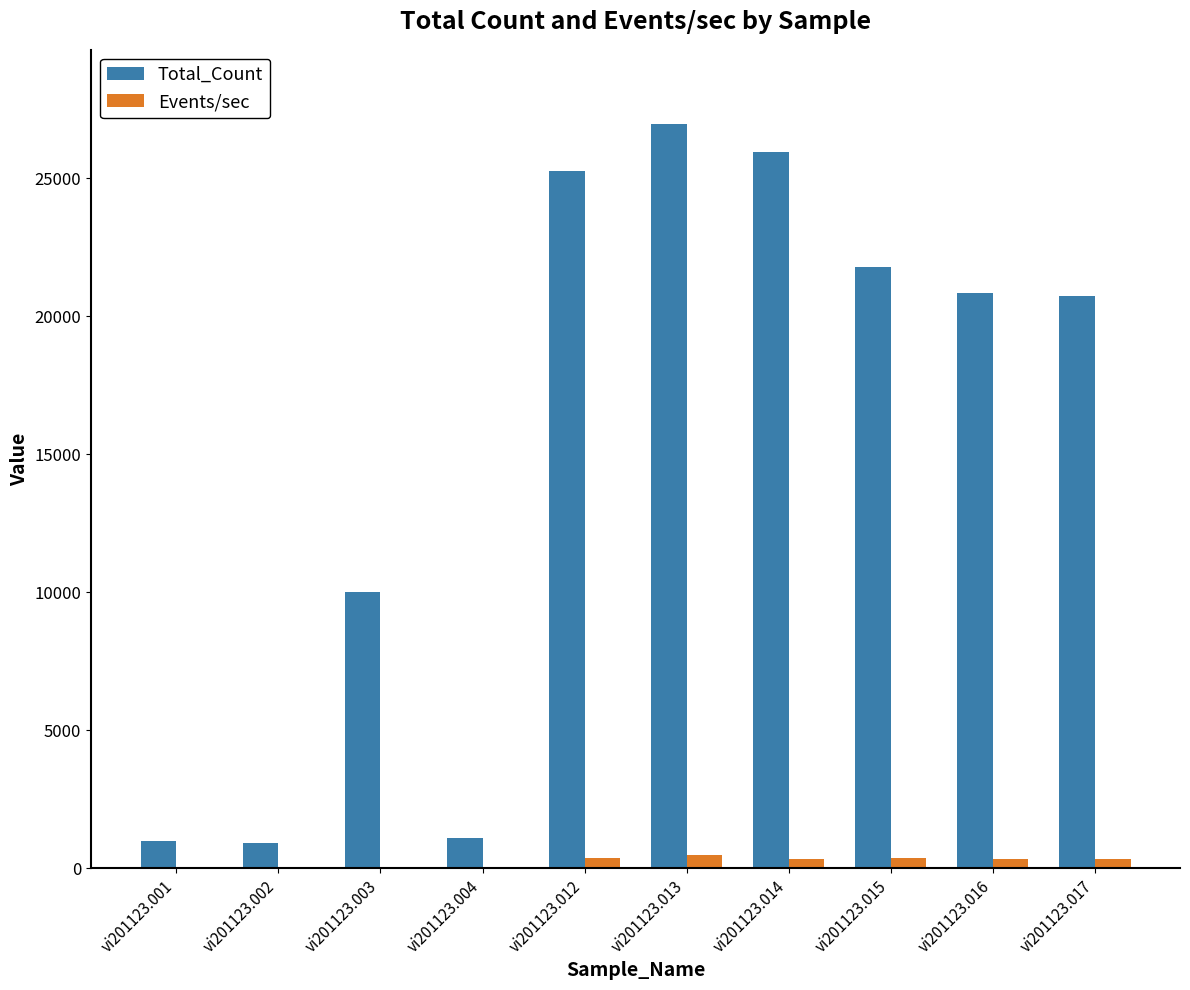

The Total_Count series shows 915 at vi201123.002. True or false?

True